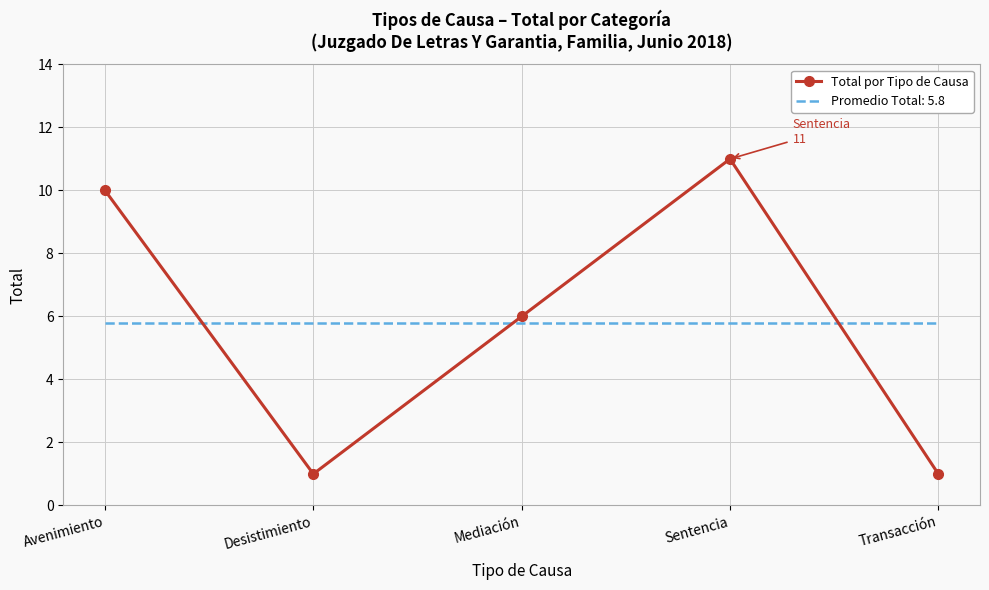

The Promedio Total: 5.8 series shows 5.8 at Sentencia. True or false?

True